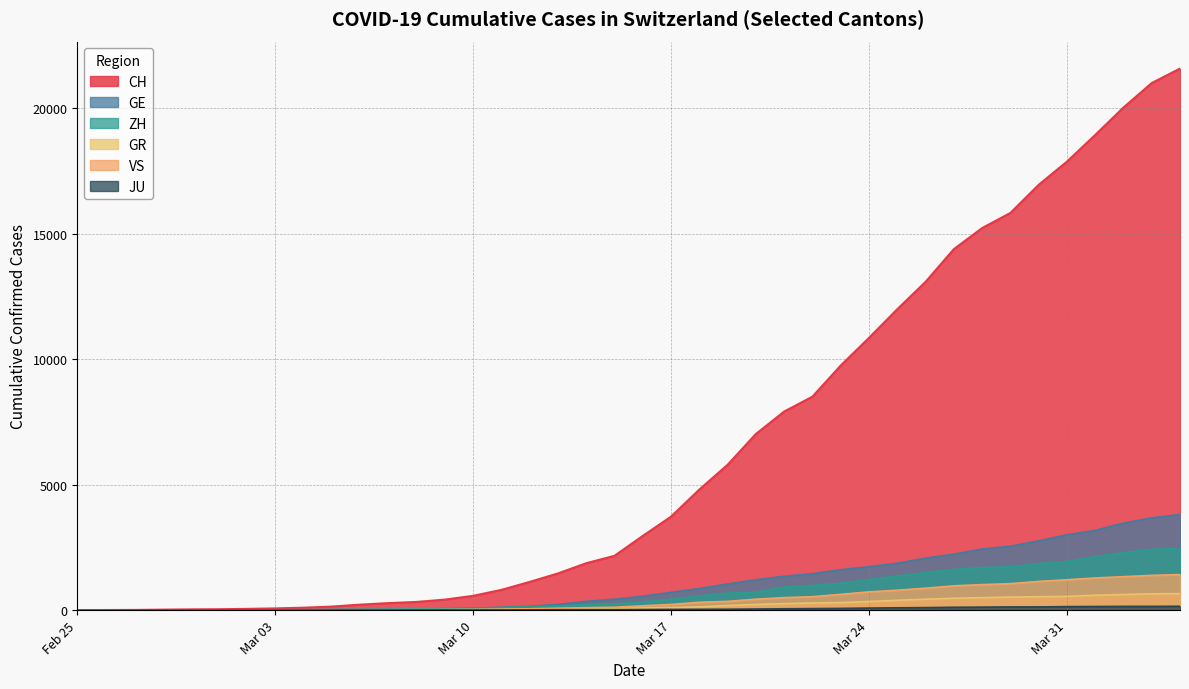

What is the greatest value displayed?

21587